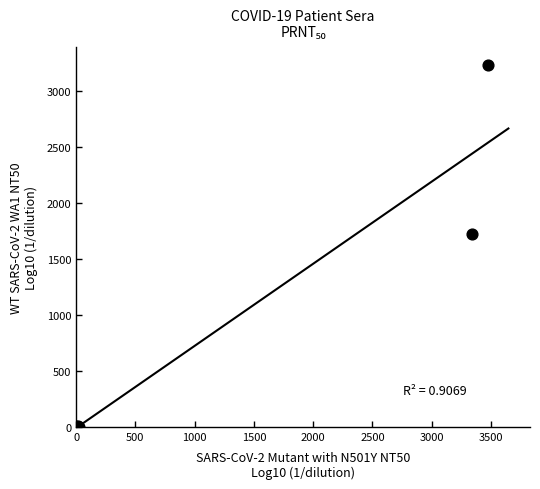

What Y value in the scatter plot is closest to 1613?

1725